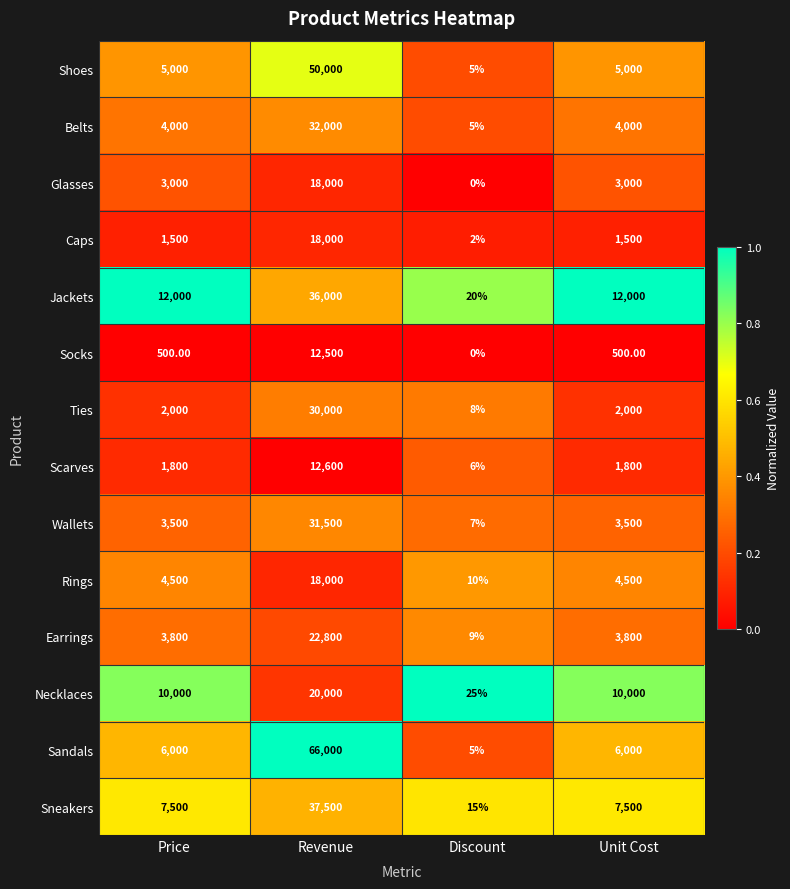

What is the sum of the Caps values at Revenue and Price?

19500